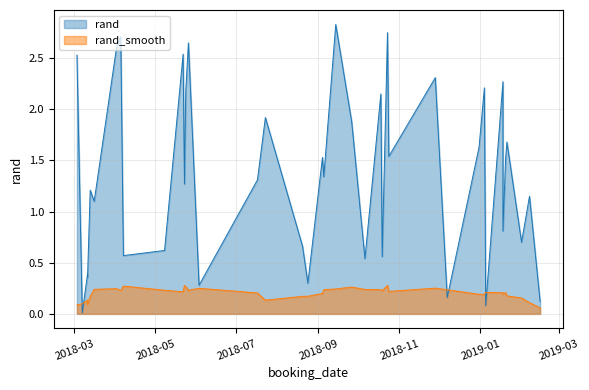

What is the value of the 29th point from the left?

0.7